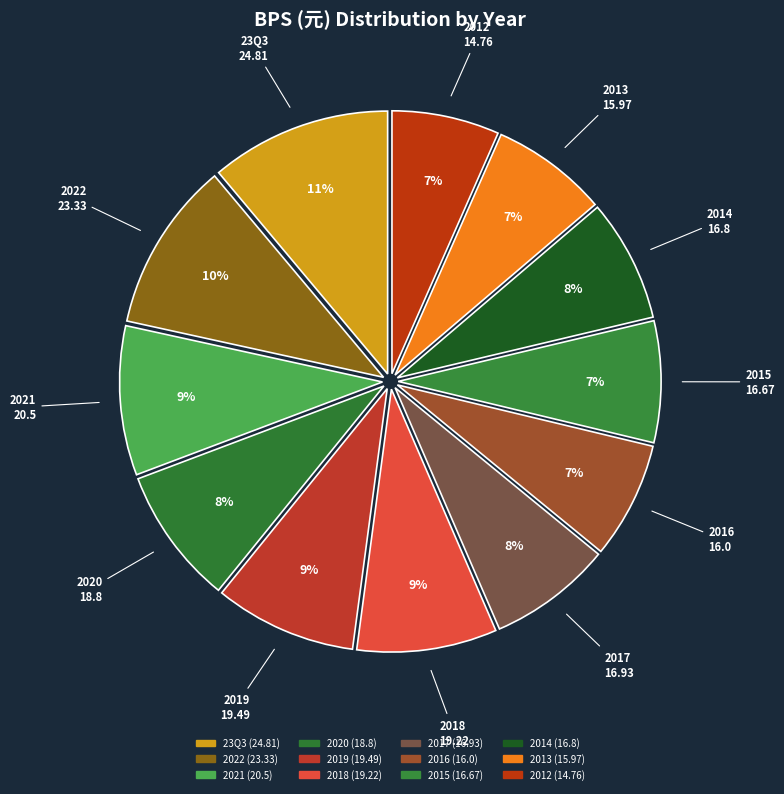

Count the number of slices in the pie.

12